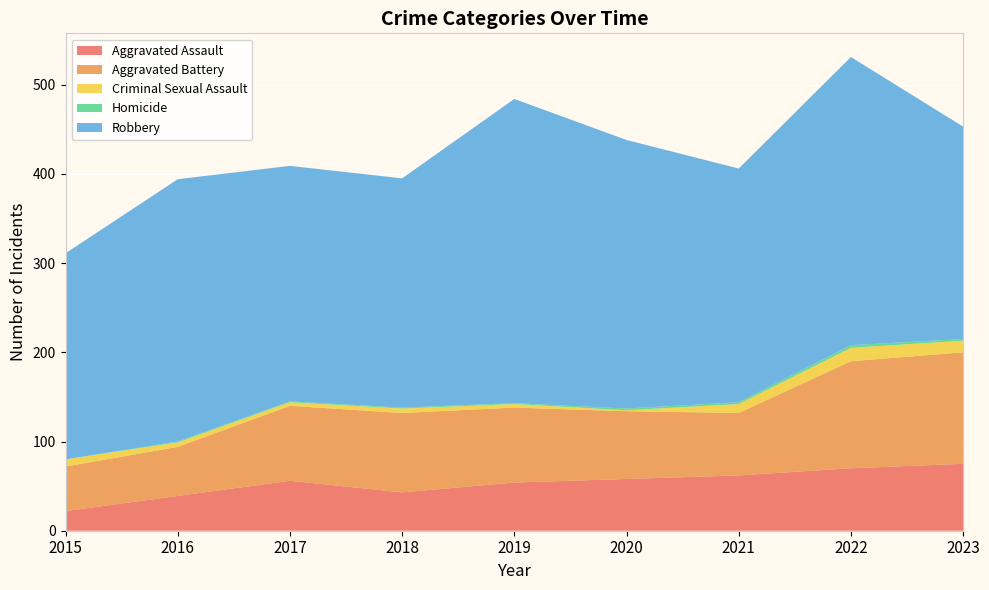

Reading right to left, extract all data points from this chart.

Aggravated Assault: 75	70	62	58	54	43	56	39	22
Aggravated Battery: 125	120	70	76	84	89	84	55	50
Criminal Sexual Assault: 13	15	10	1	4	5	4	5	8
Homicide: 2	3	2	2	1	1	1	1	0
Robbery: 238	323	262	301	341	257	264	294	231